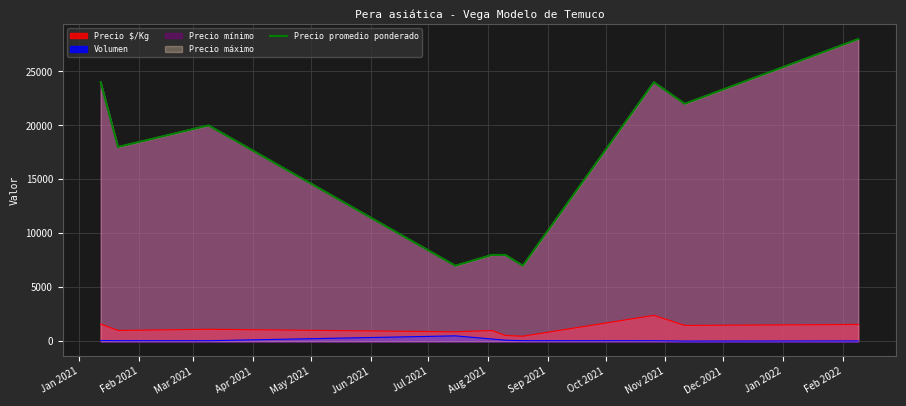

How many points are higher than both their immediate neighbors (excluding endpoints)?

2